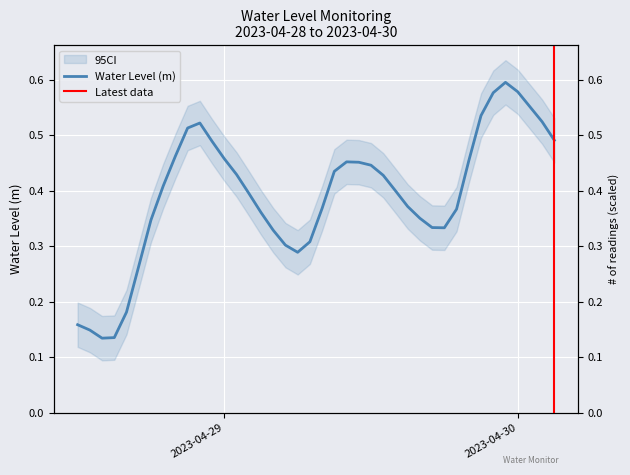

Which label corresponds to the largest value in the chart?

2023-04-29 23:00:00